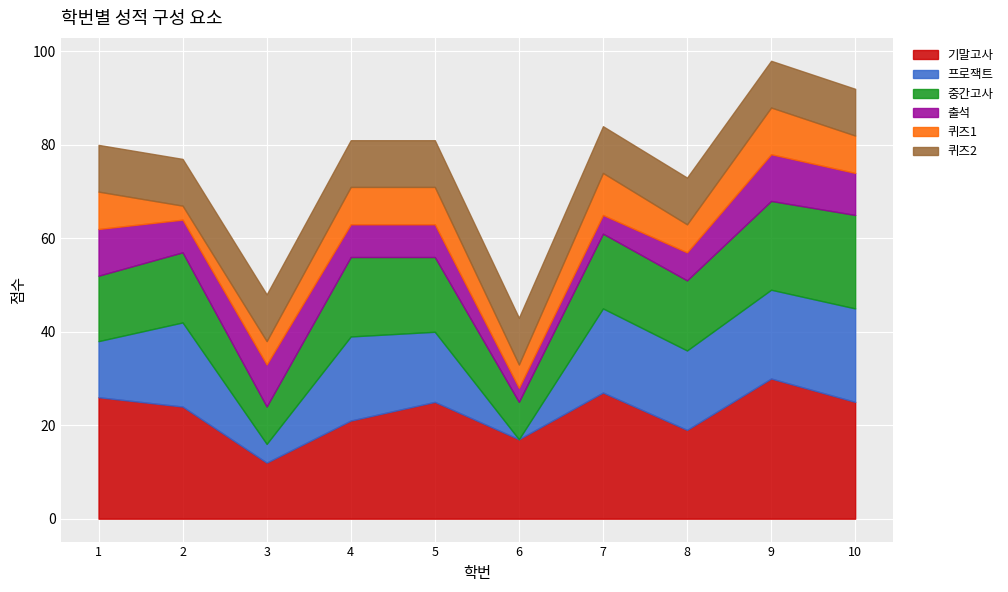

What is the difference between the maximum and minimum values in the 기말고사 series?

18